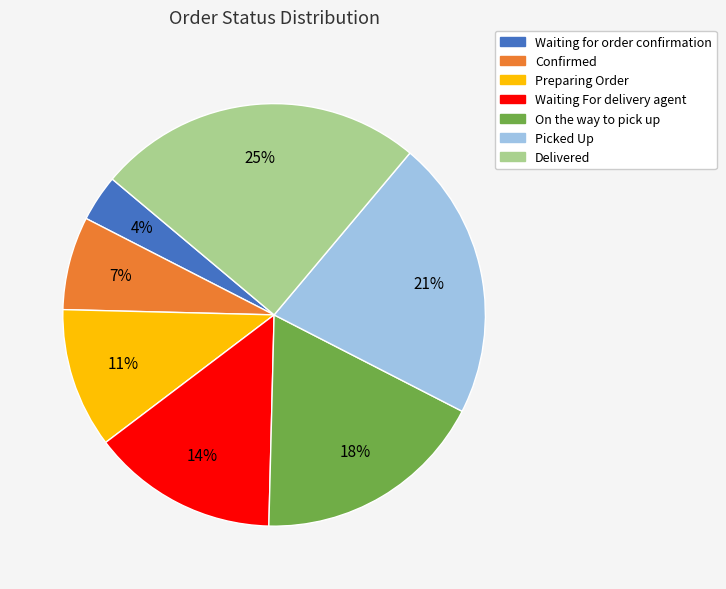

To the nearest percent, what percentage of the pie is Waiting for order confirmation?

4%